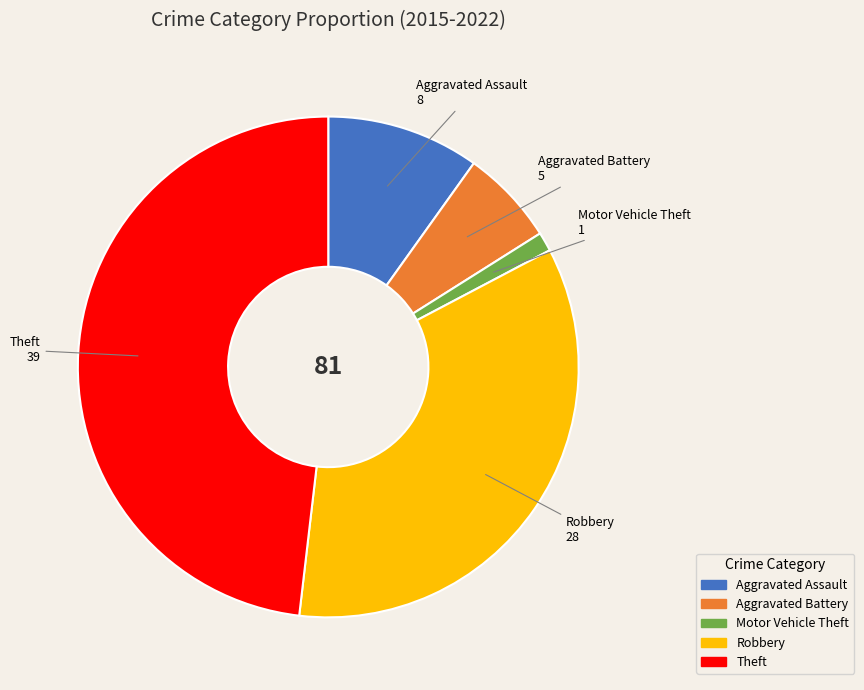

What is the smallest slice in the pie chart?

Motor Vehicle Theft